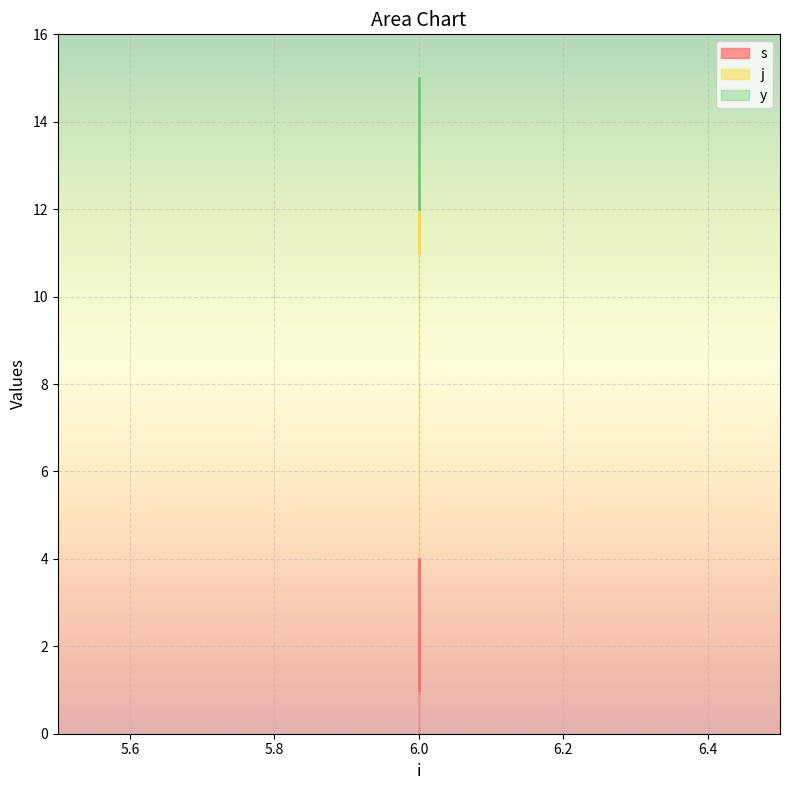

What are all the series names shown in the legend?

s, j, y